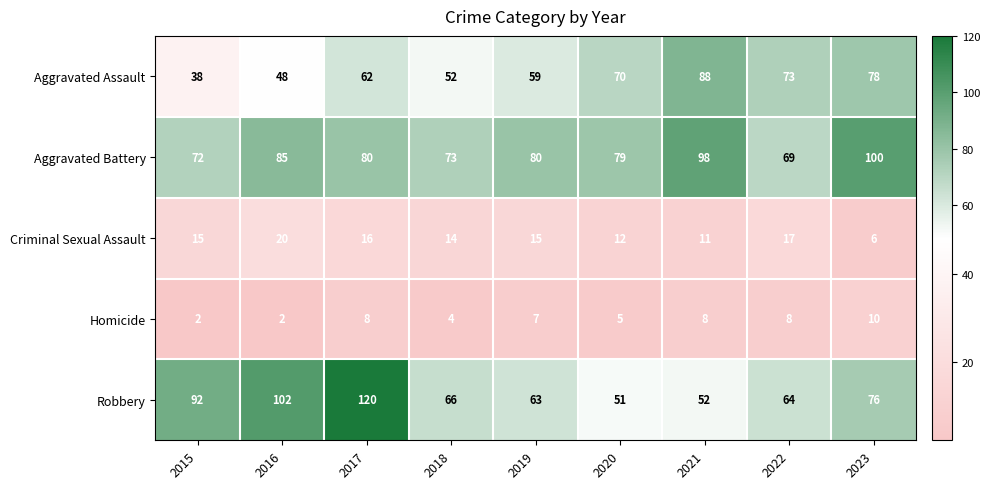

At how many categories does at least one series exceed 32?

9